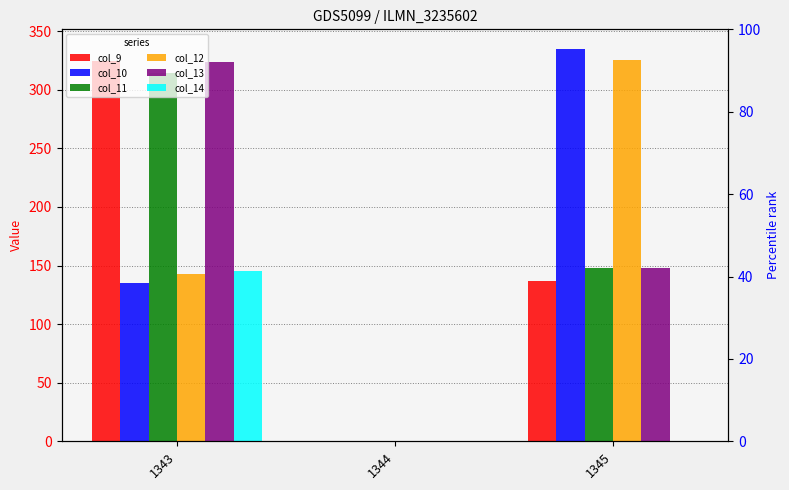

What is the total value across all series at 1345?

1092.7